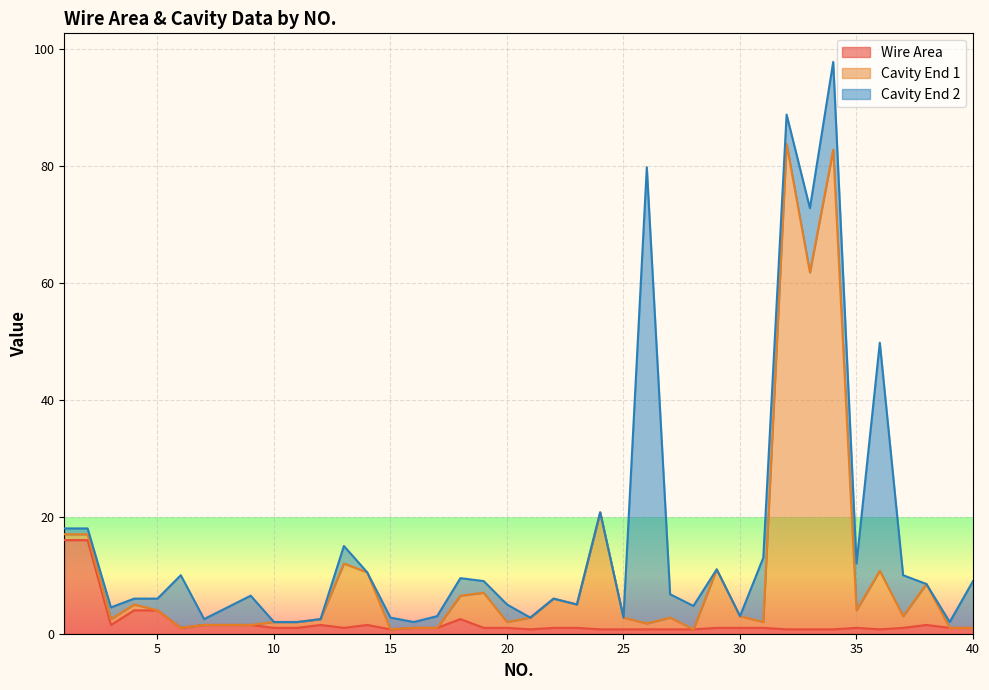

What are all the series names shown in the legend?

Wire Area, Cavity End 1, Cavity End 2